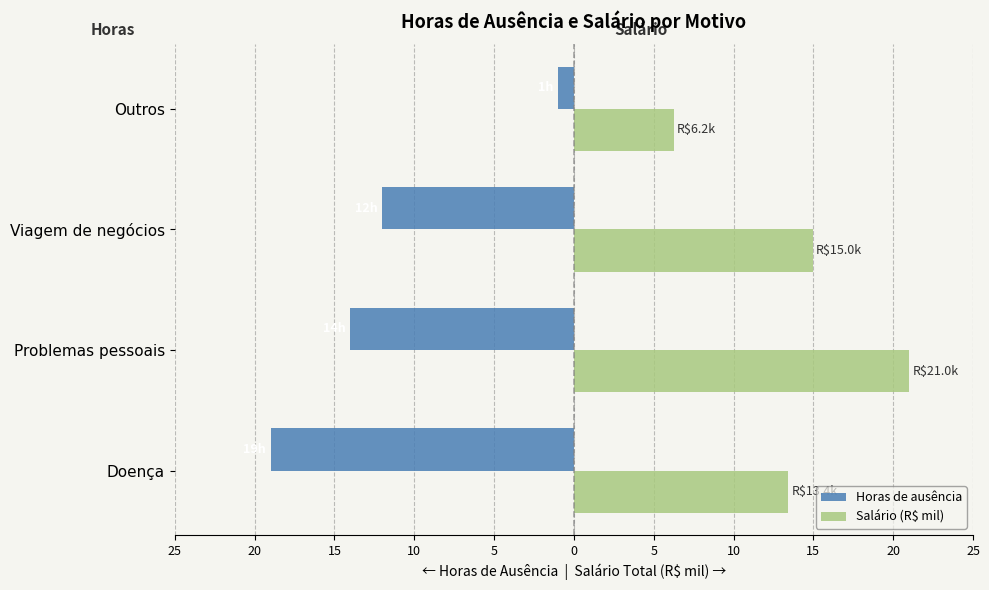

What are all the series names shown in the legend?

Horas de ausência, Salário (R$ mil)